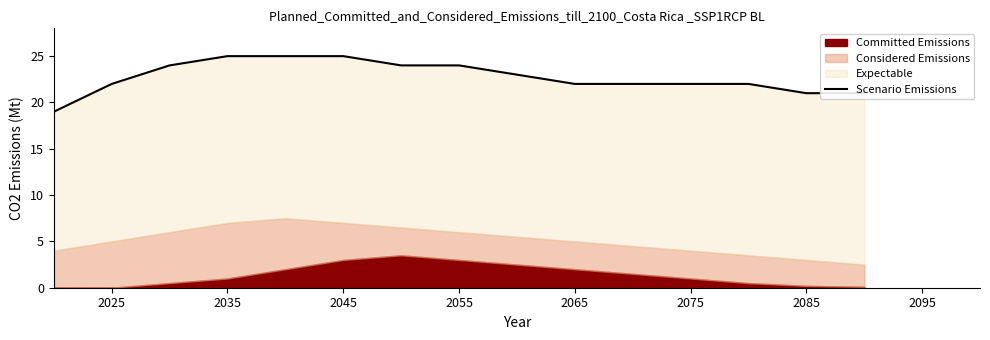

Count the values in the range 22 to 24.

9